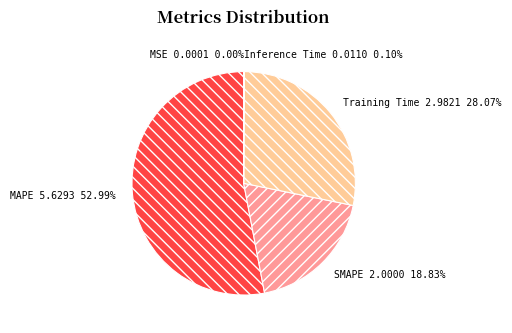

What is the largest slice in the pie chart?

MAPE